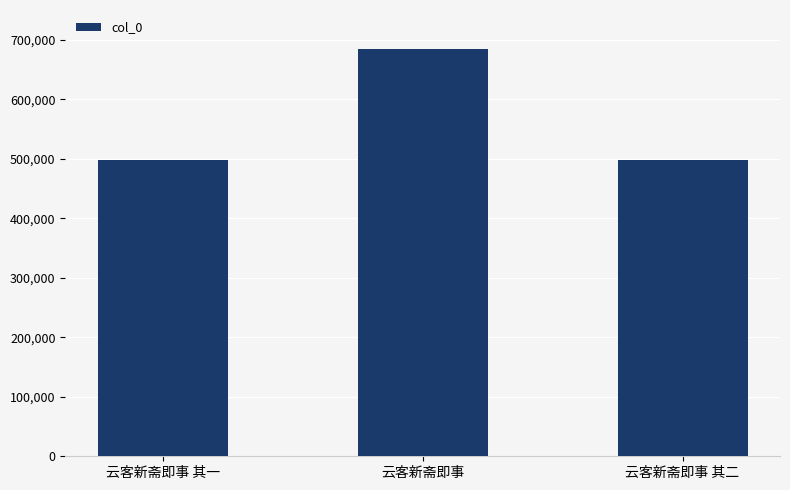

What position from the right is 云客新斋即事 其一?

3